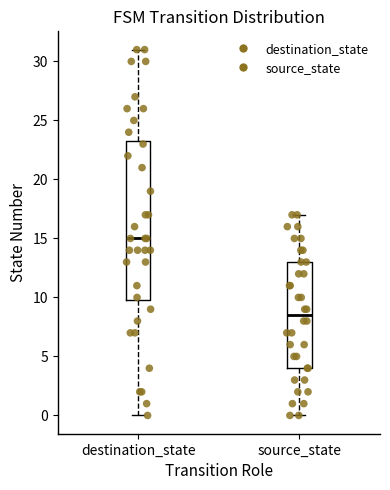

Which box's median line is the lowest?

source_state